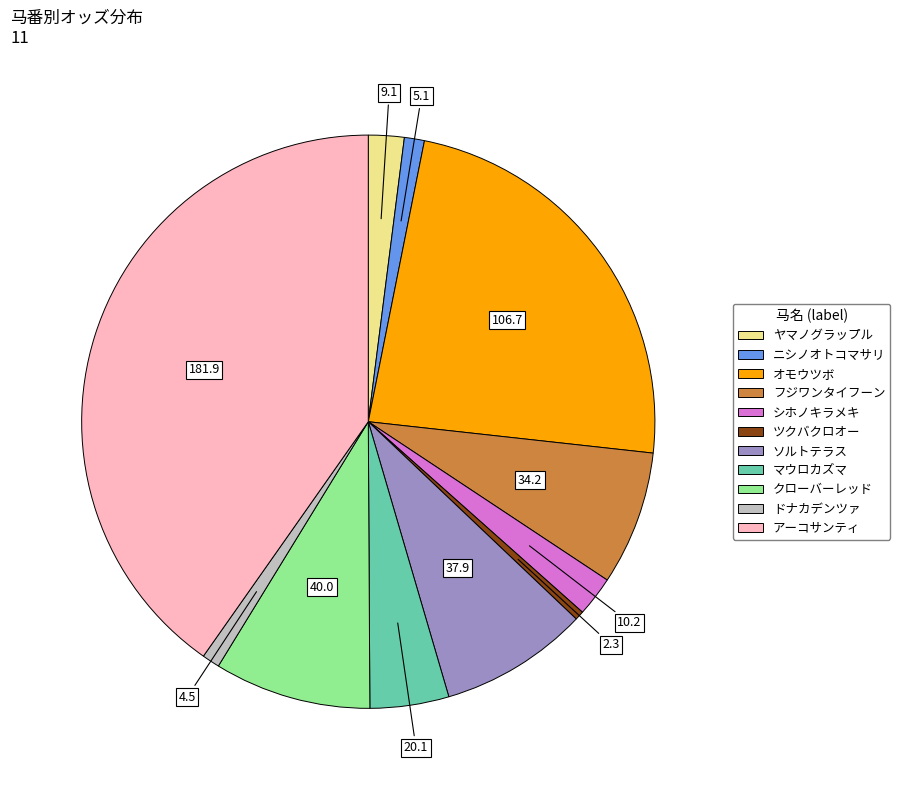

Between マウロカズマ and ヤマノグラップル, which is larger?

マウロカズマ